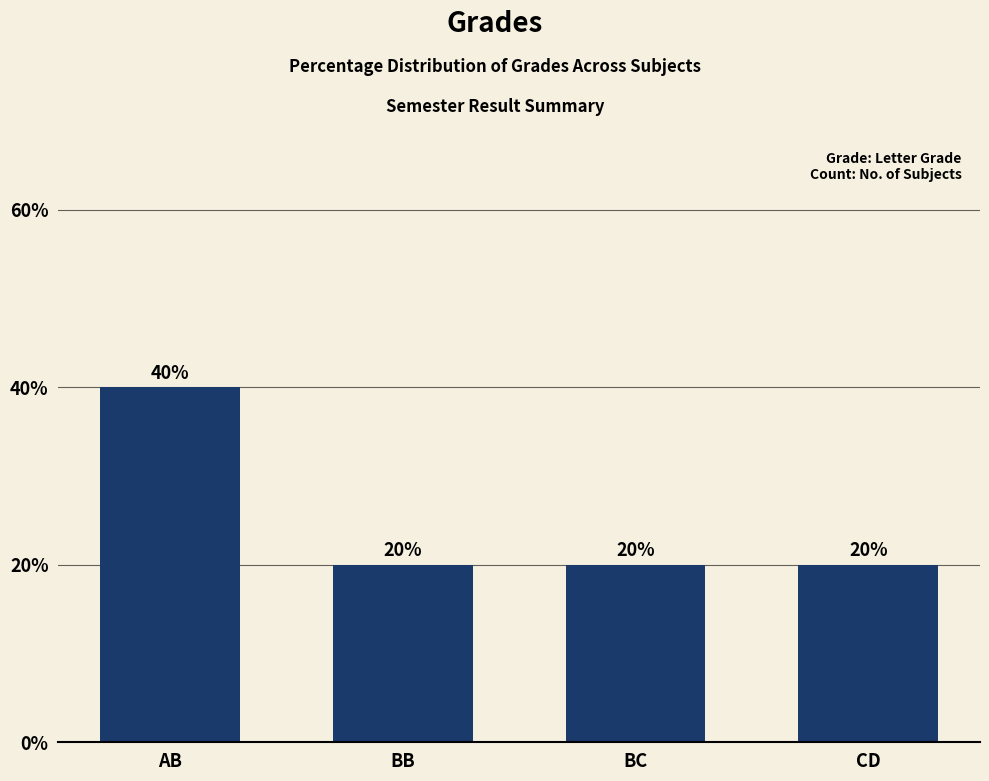

Count the values in the range 20 to 40.

4